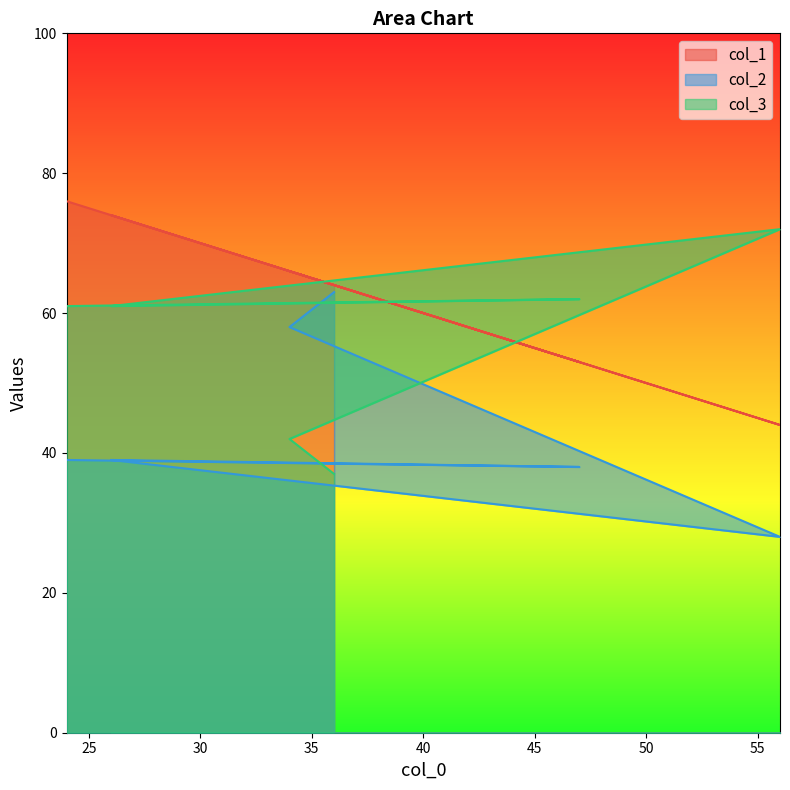

What is the average value of the col_1 series?

63